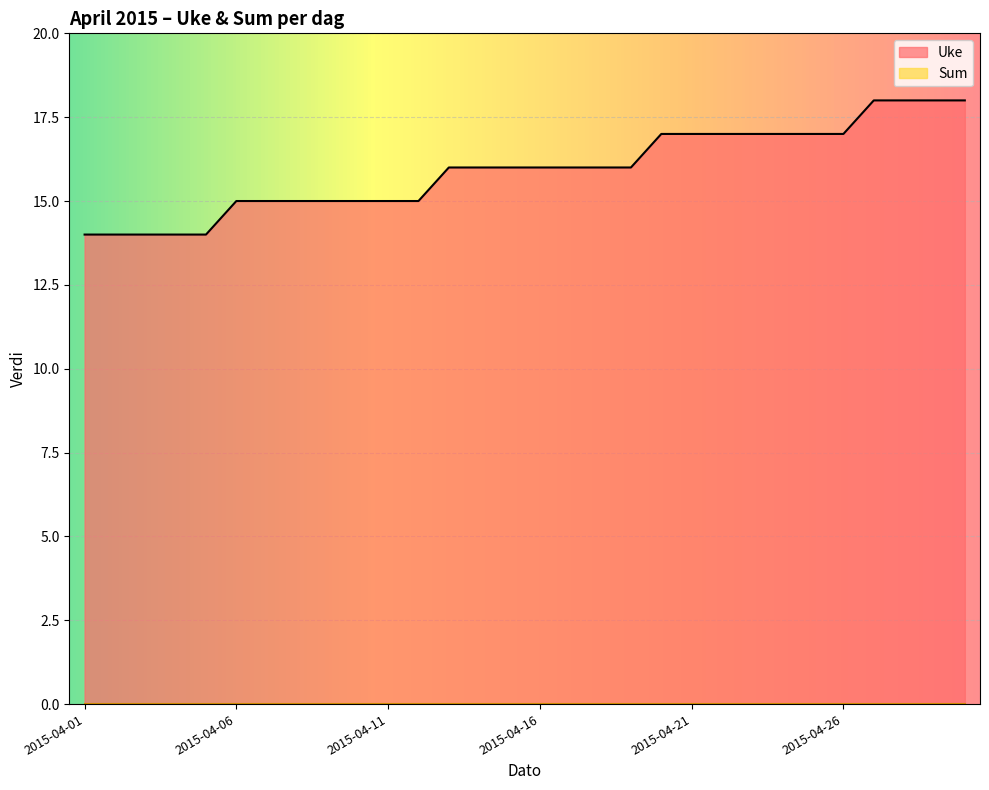

Which label corresponds to the smallest value in the chart?

2015-04-01